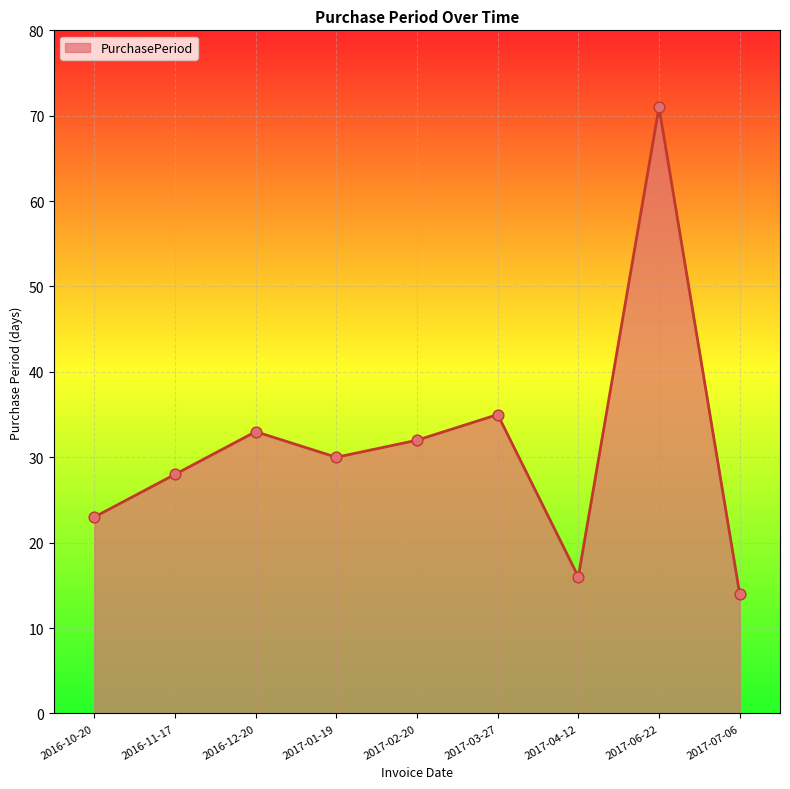

Between 2017-02-20 and 2016-12-20, which is larger?

2016-12-20